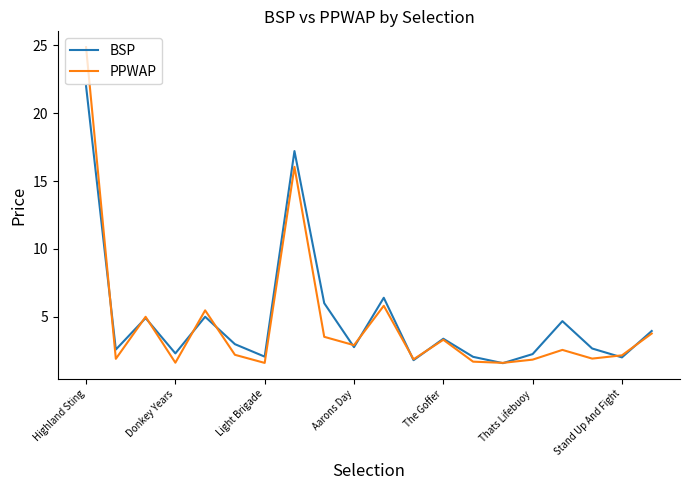

Which series has the widest spread of values?

PPWAP